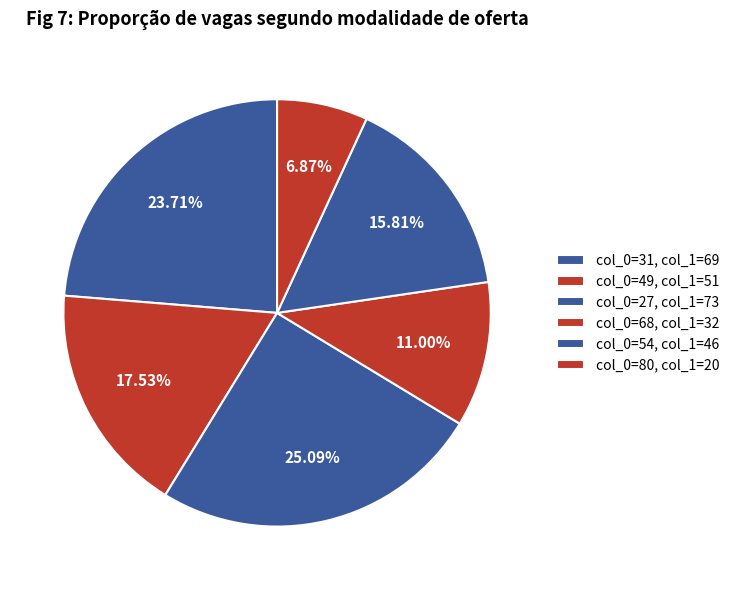

To the nearest percent, what is the difference between the largest and smallest slice percentages?

18%